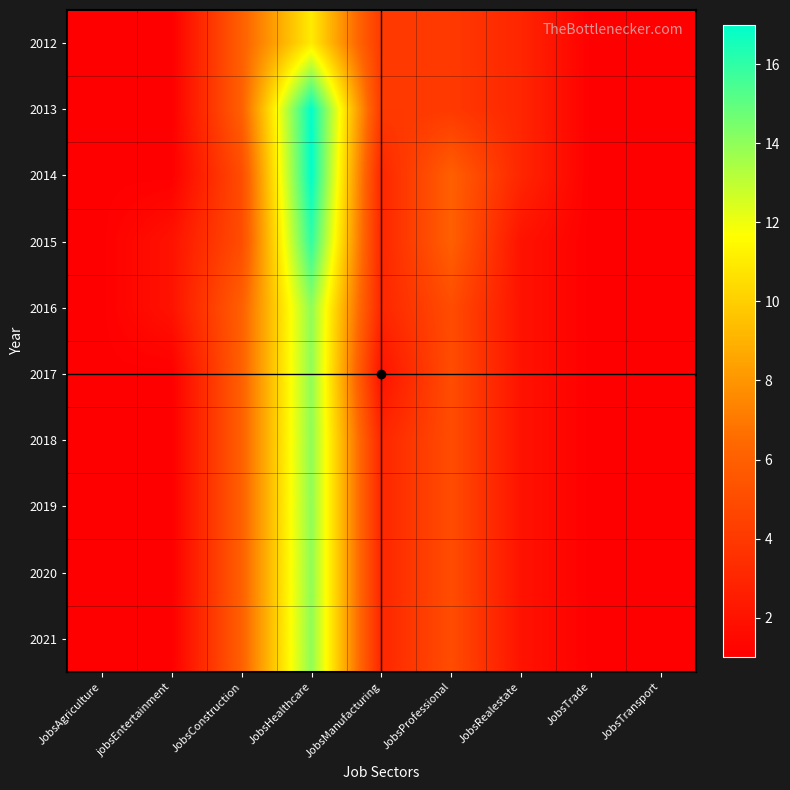

List the series in order of their peak value, lowest first.

2012, 2016, 2017, 2018, 2019, 2020, 2021, 2015, 2013, 2014